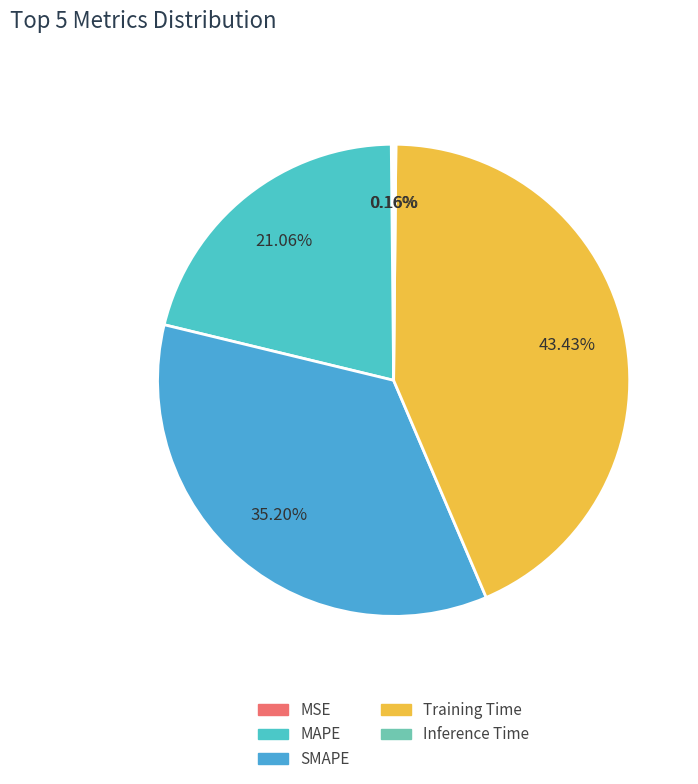

To the nearest percent, what is the difference between the largest and smallest slice percentages?

43%